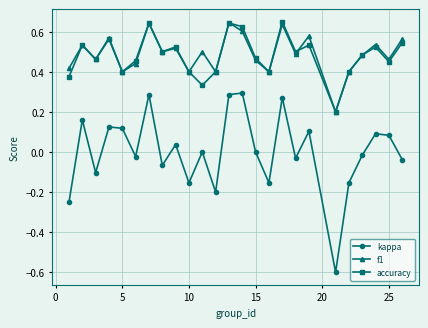

True or false: kappa and accuracy cross at least once.

False